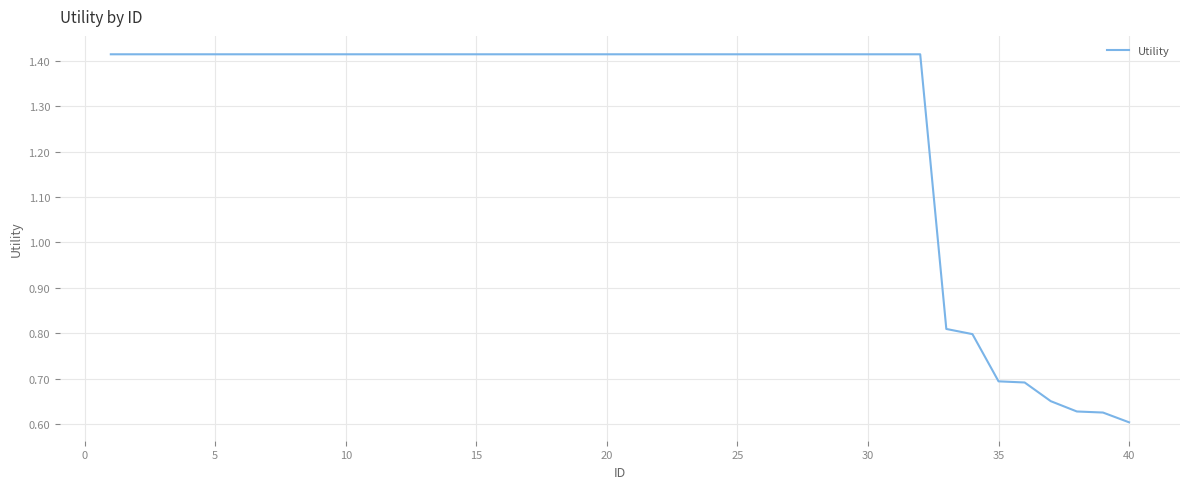

True or false: the data shows 0.7 at 35.

True